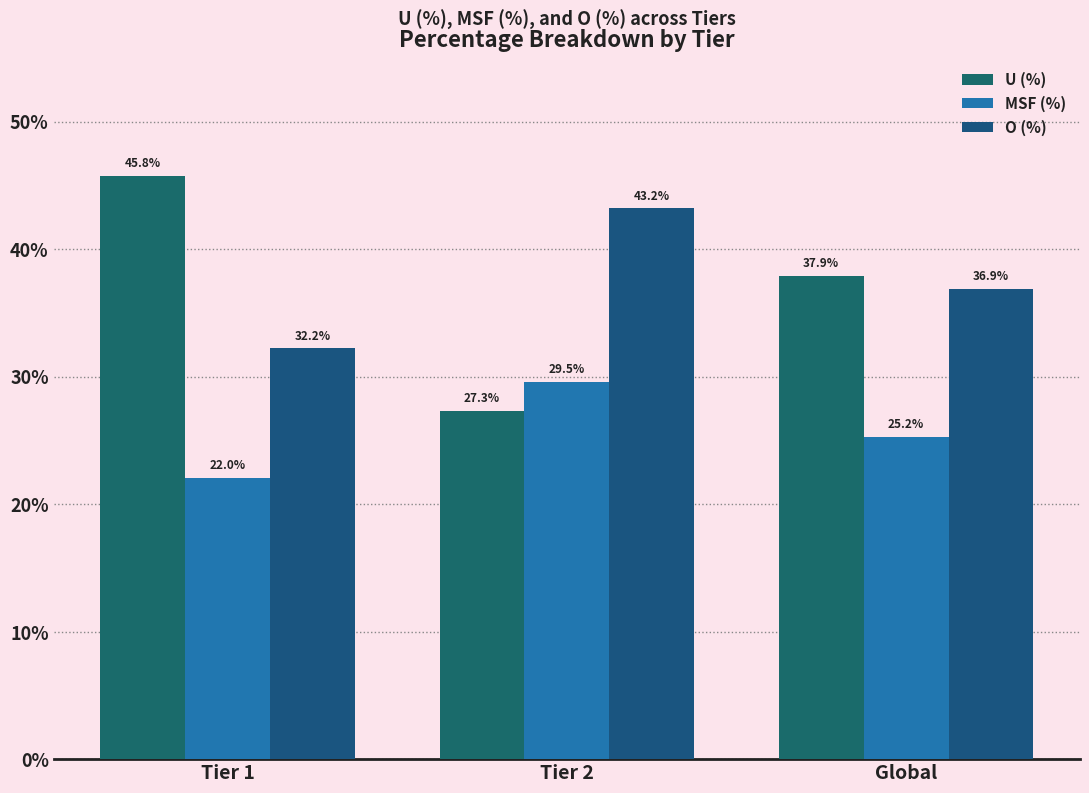

What is the value of the U (%) bar at the 2nd from the left?

27.3